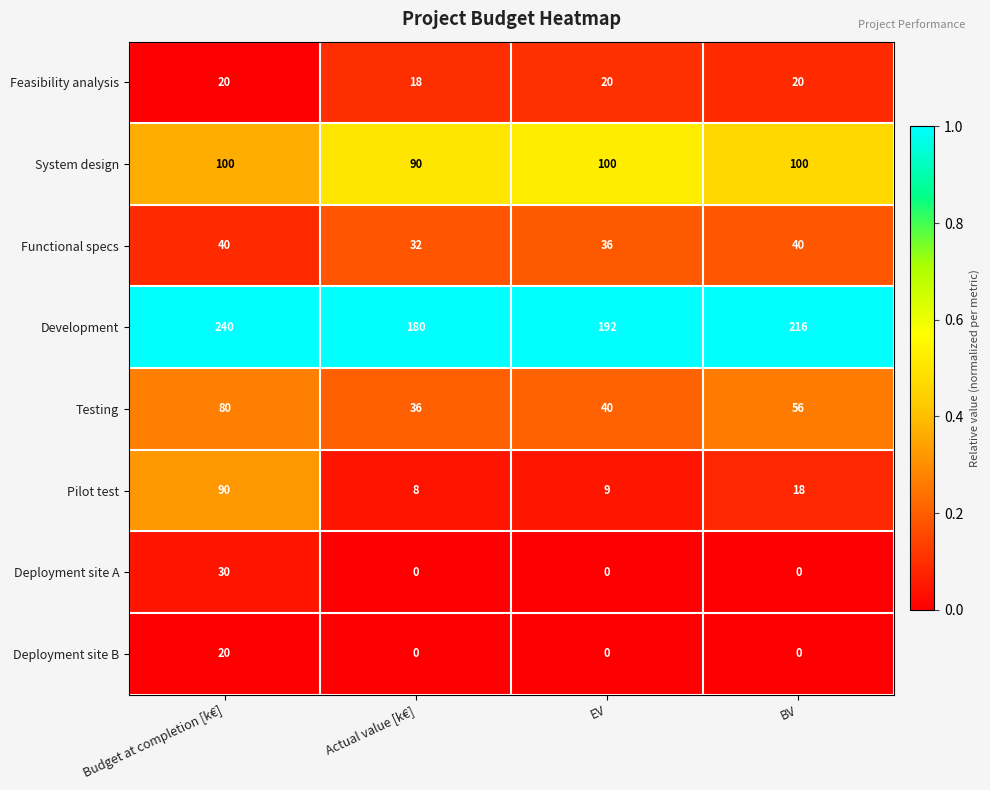

Is it true that Development equals 240 at Budget at completion [k€]?

True